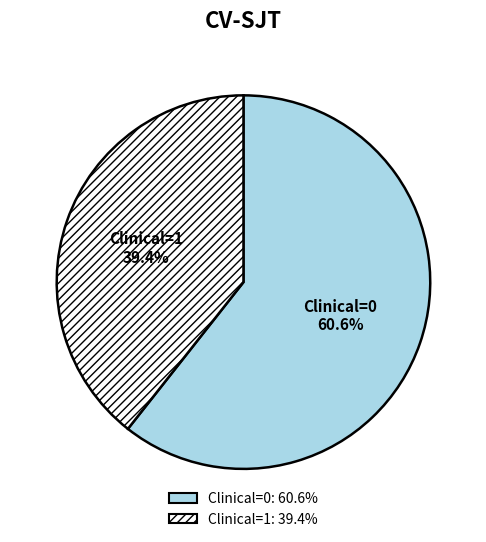

What portion of the pie excludes Clinical=1?

60.6%